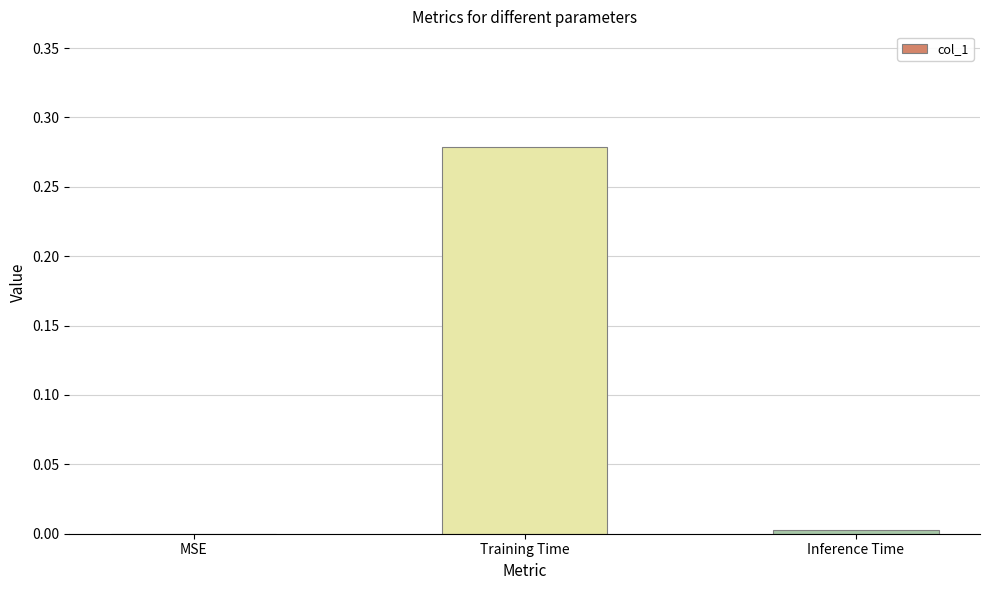

Count the number of values greater than 0.

2